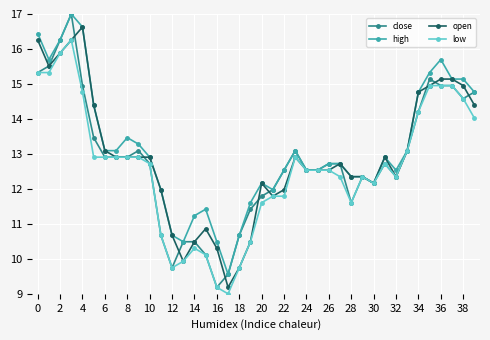

What is the minimum value shown in the chart?

9.0